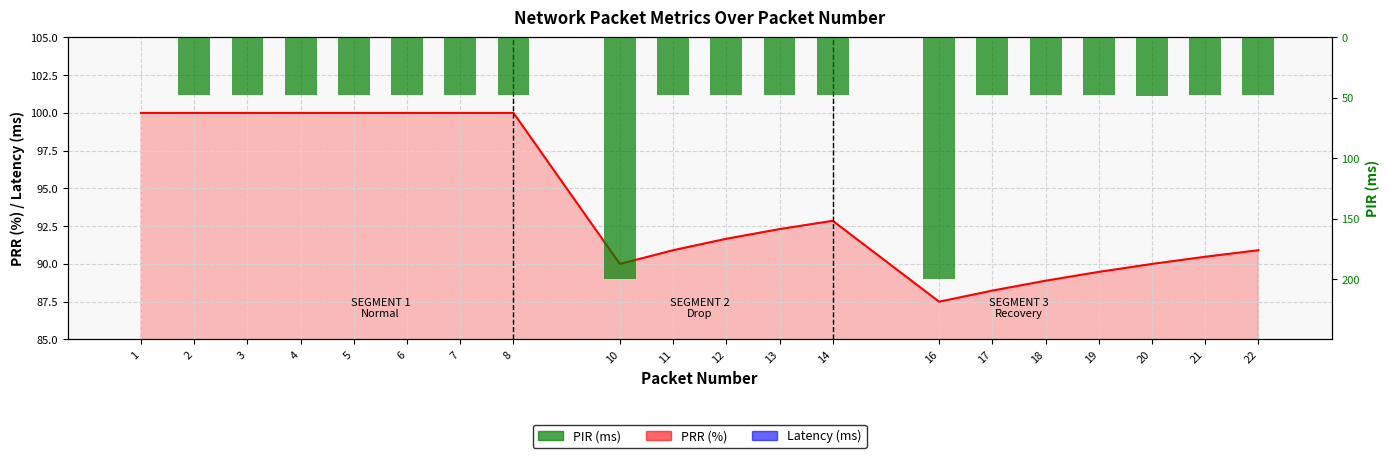

Rank the categories by Latency (ms) value from highest to lowest.

19, 22, 12, 7, 14, 20, 6, 2, 11, 4, 13, 5, 18, 8, 17, 21, 3, 10, 16, 1